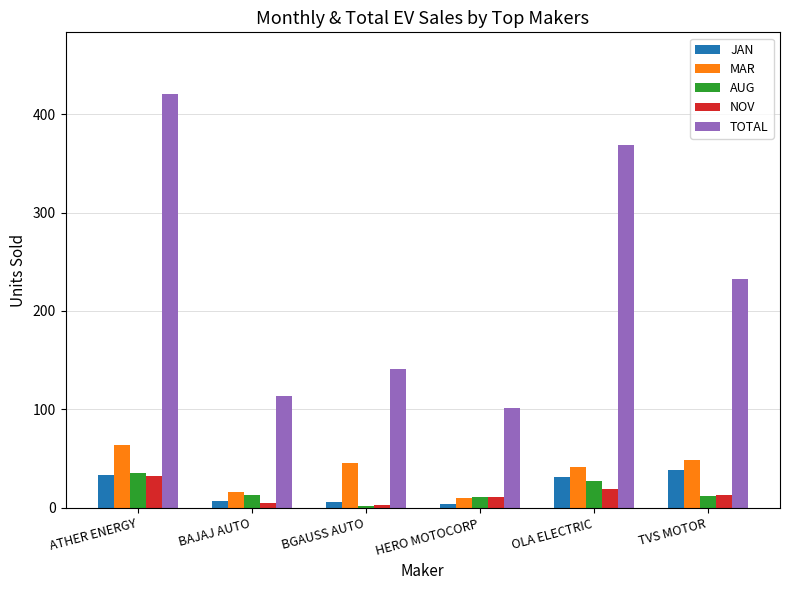

What is the greatest value displayed?

420